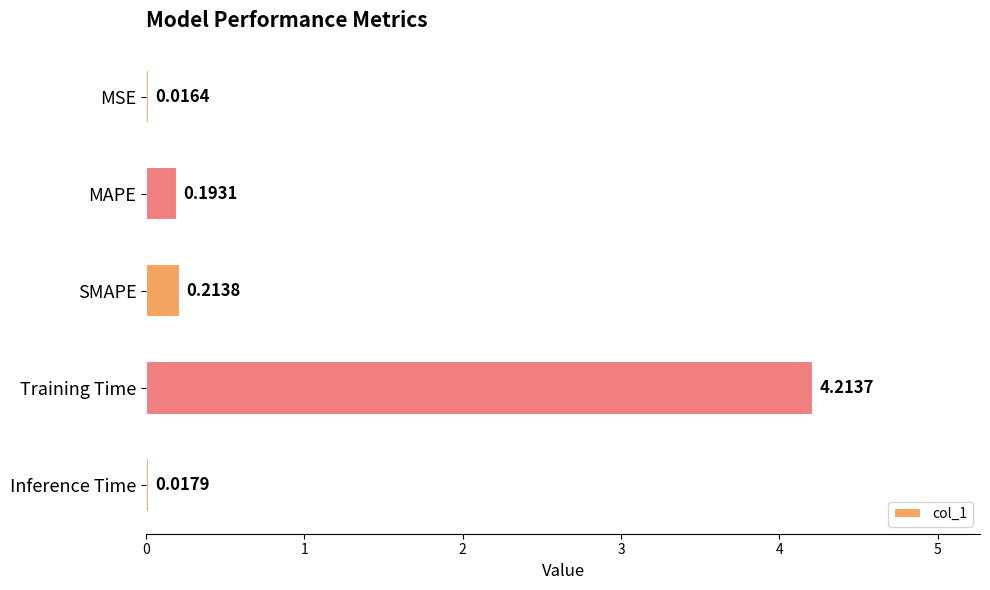

At which category does the chart reach its minimum across all series?

MSE